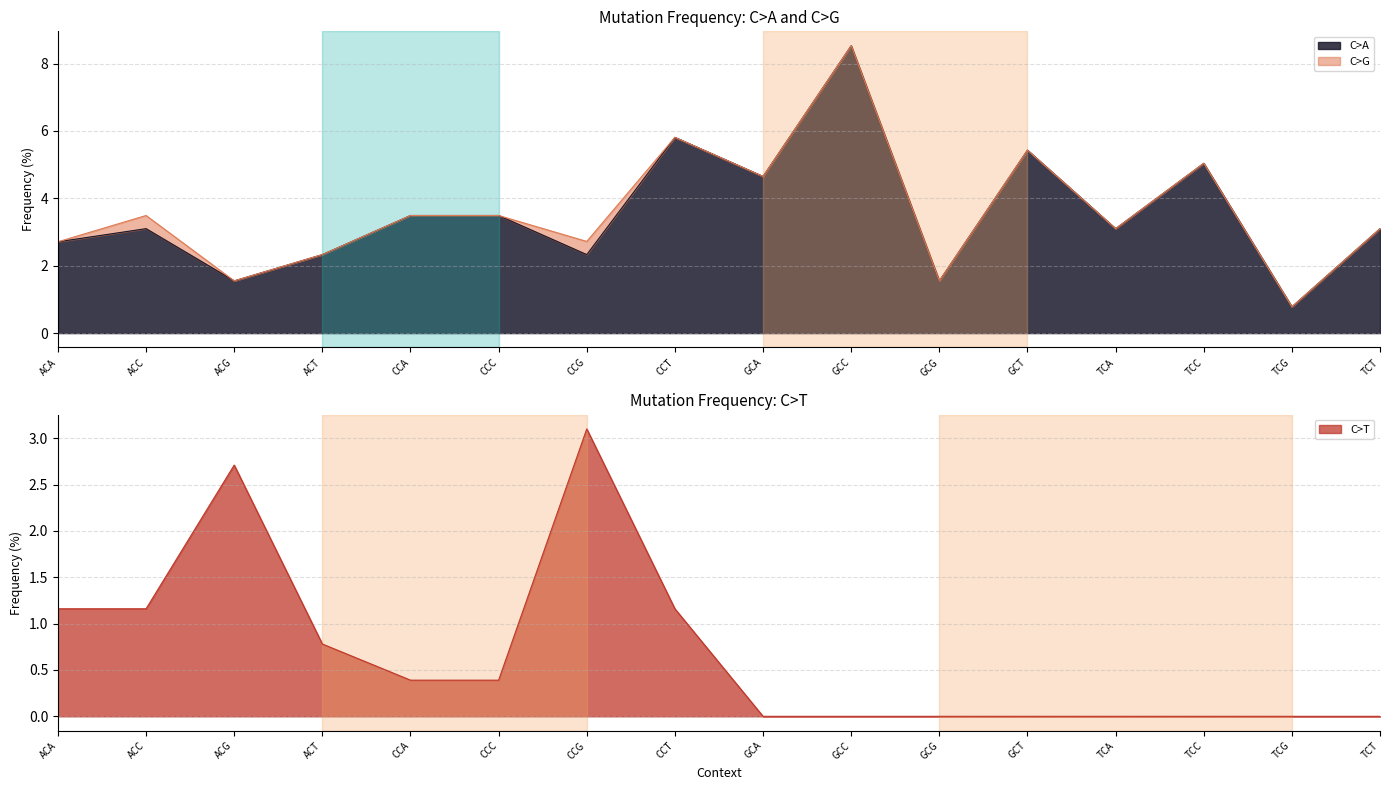

True or false: C>T has a value of -1.1 at TCC.

False